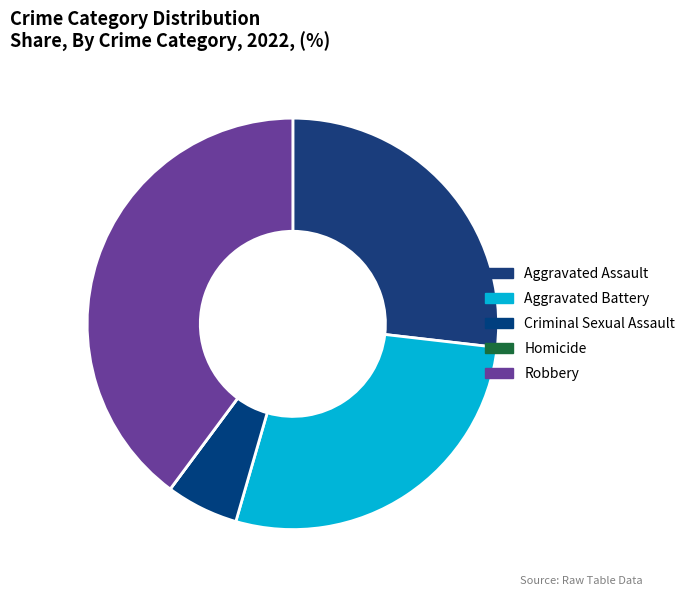

Combined, what portion of the pie is Aggravated Battery and Robbery?

67.5%